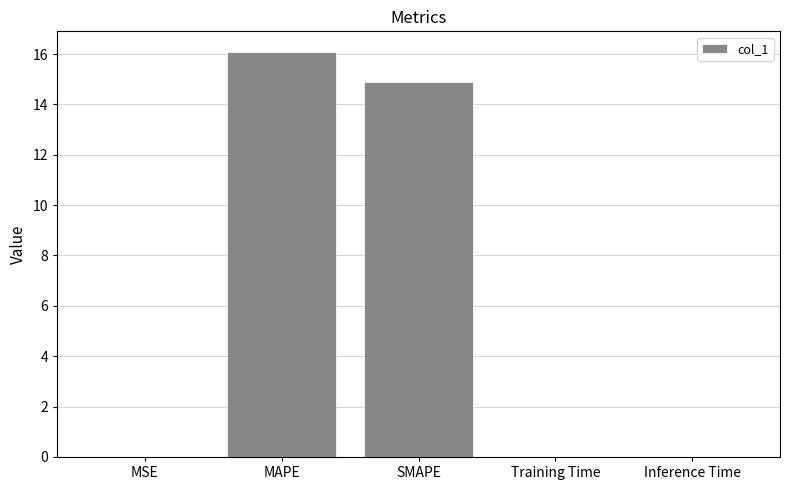

Approximately how many times larger is the value at MAPE compared to SMAPE?

1.1